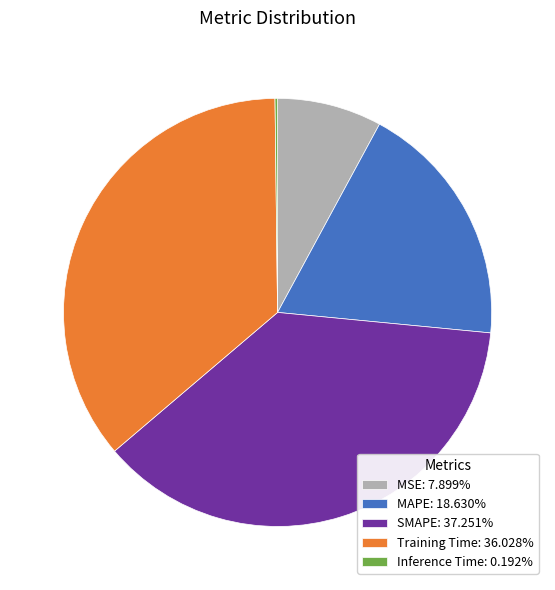

Combined, do MAPE: 18.630% and SMAPE: 37.251% account for over 50%?

Yes